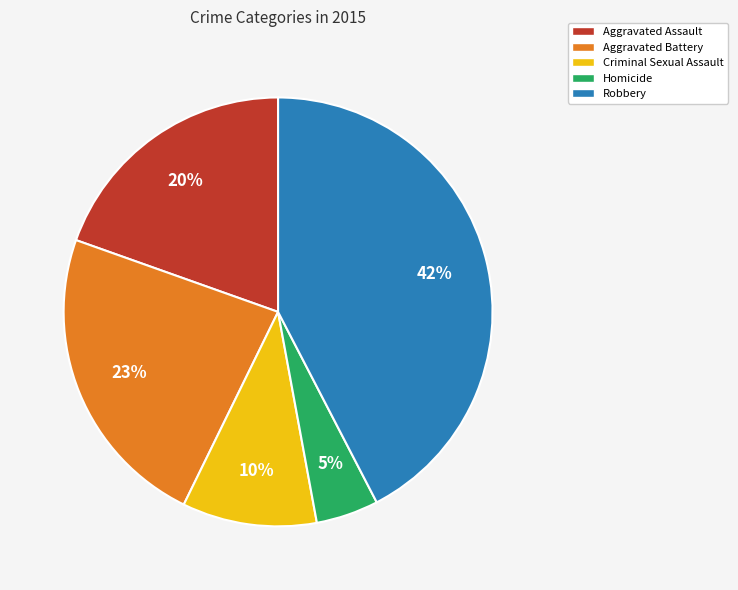

Does Homicide represent more than half of the total?

No